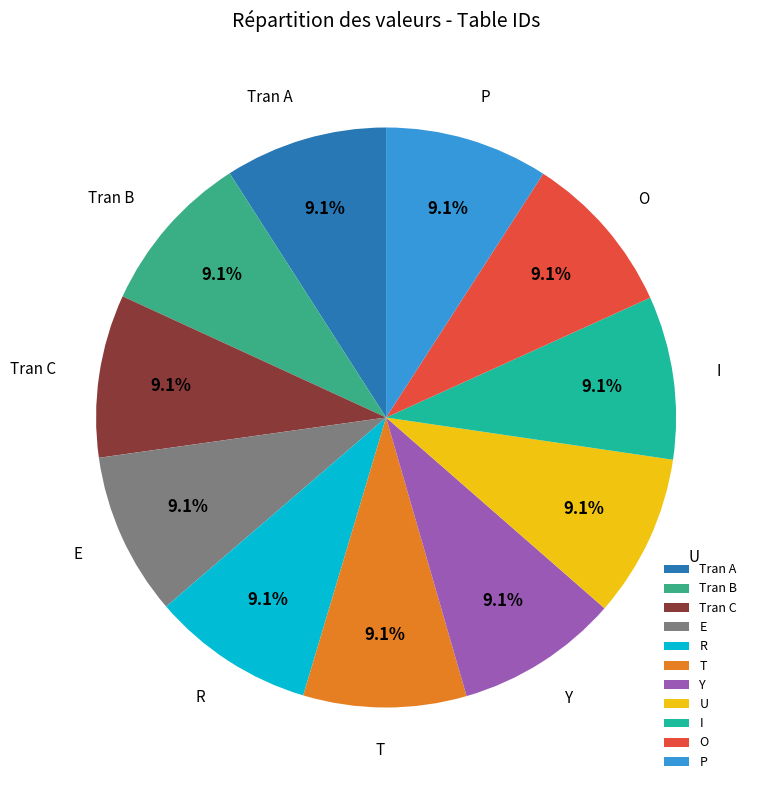

To the nearest percent, what portion does I represent?

9%